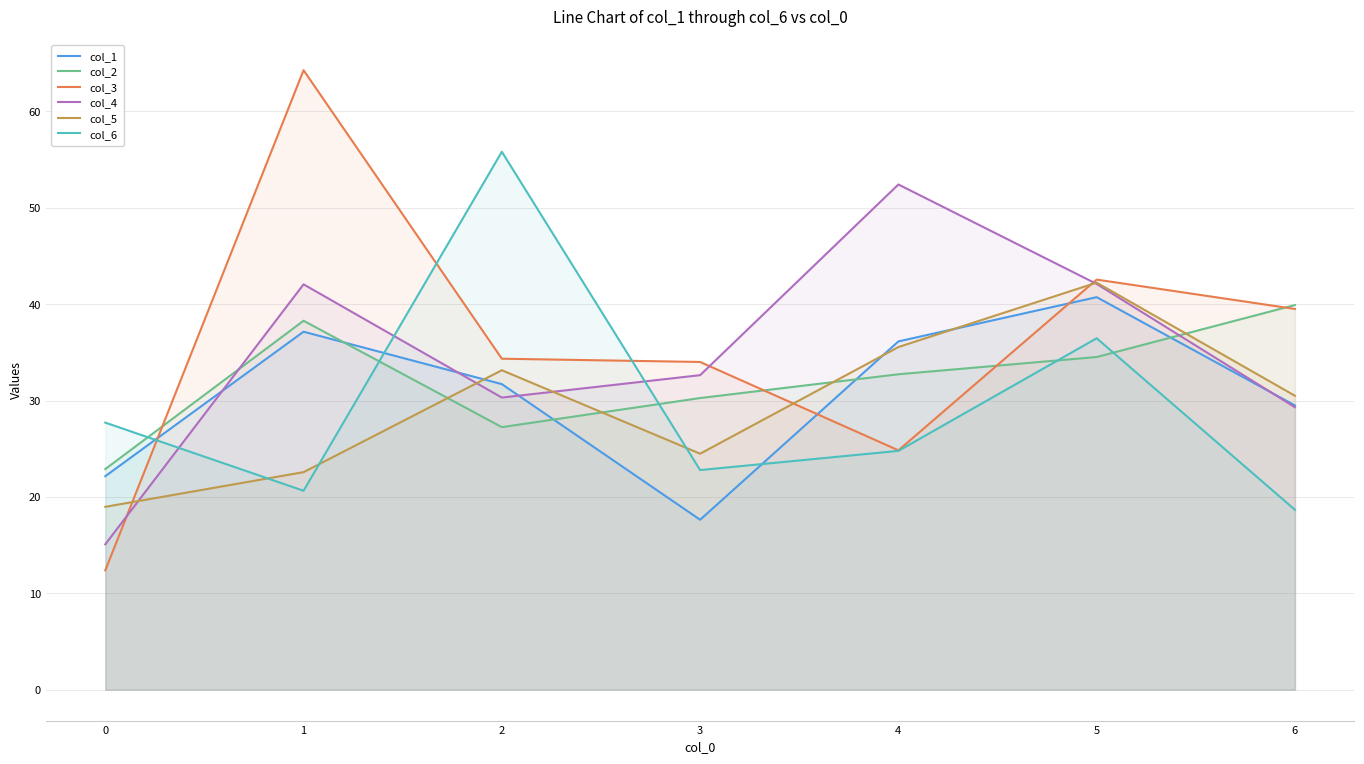

What is the sum of the col_4 values at 4 and 2?

82.7